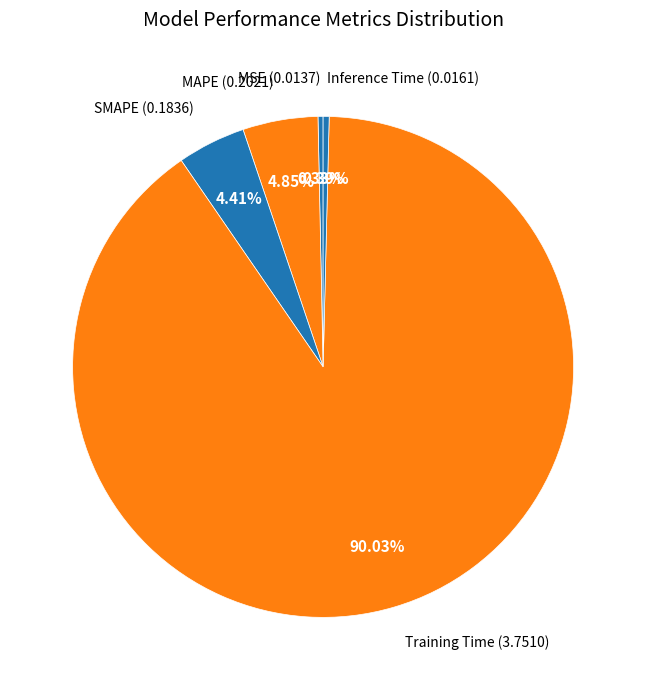

Which slice is the largest?

Training Time